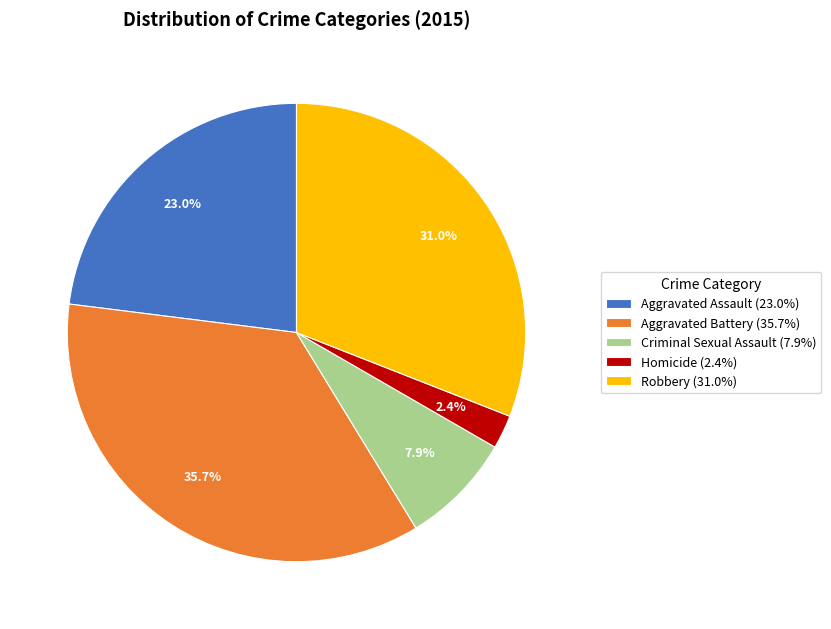

Which slice is the largest?

Aggravated Battery